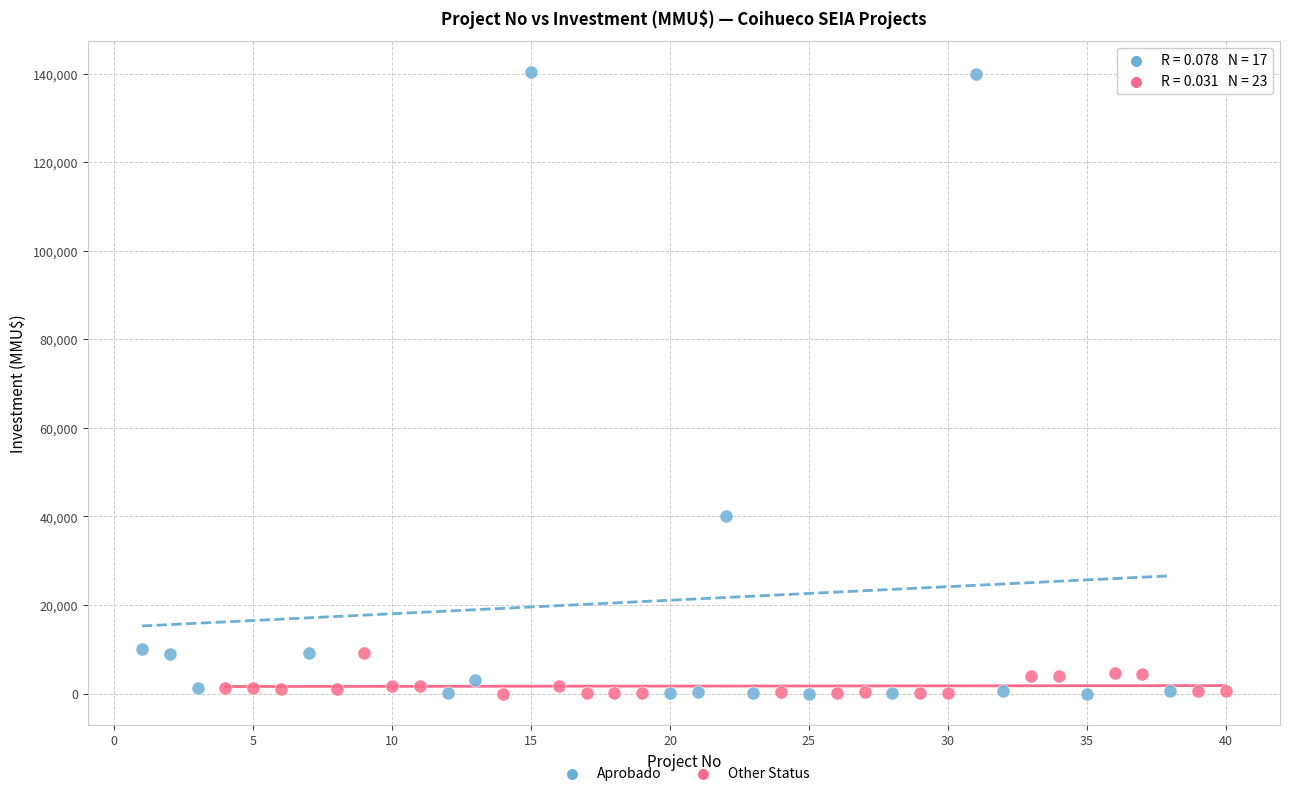

Which series has the widest spread of Y values?

Aprobado